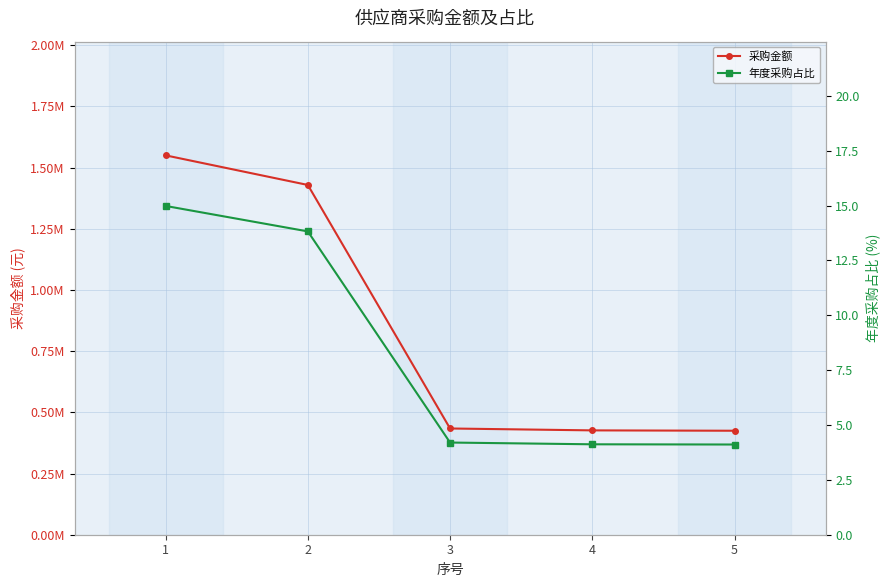

Rank the series by their maximum value, from highest to lowest.

采购金额, 年度采购占比